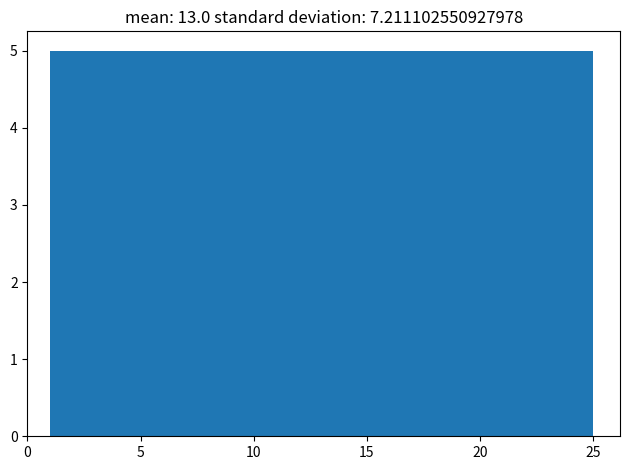

How tall is the bar that spans 15.4 to 20.2 on the x-axis? Neither the bar edges nor the heights are printed on the chart, so give them approximately, as read against the axes.

5